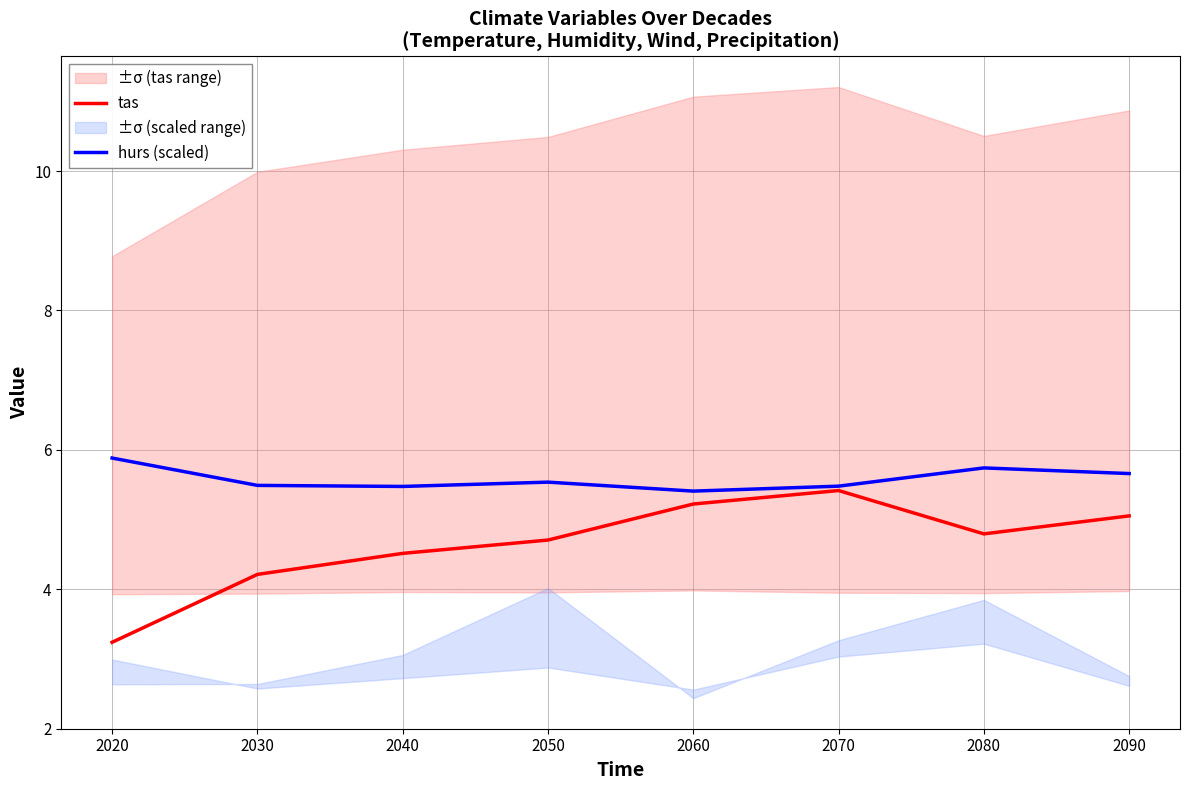

What is the average value of the tas series?

4.6